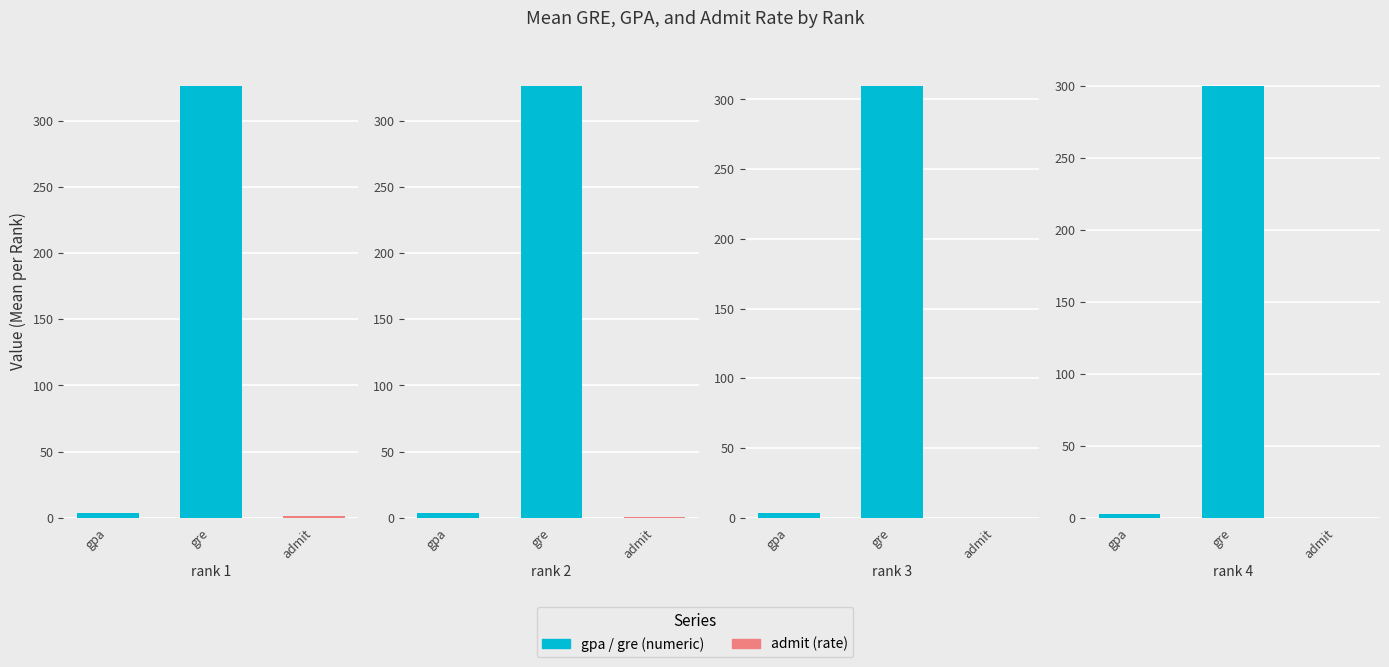

At which label does gre reach its peak?

1